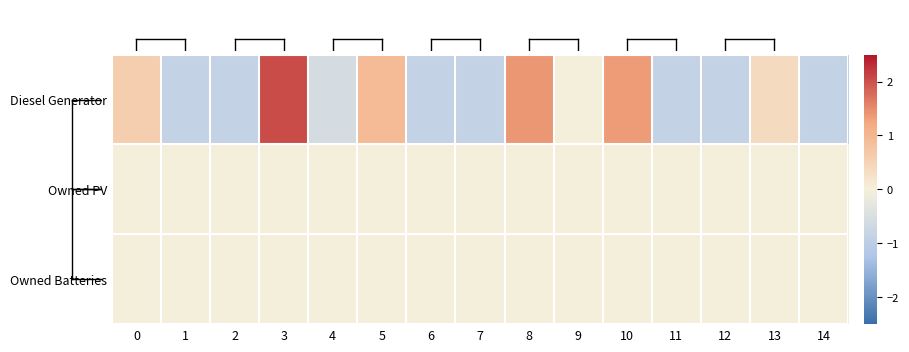

Reading right to left, transcribe all the data shown in this chart.

Diesel Generator: 14=-0.9	13=0.4	12=-0.9	11=-0.9	10=1.4	9=0.0	8=1.4	7=-0.9	6=-0.9	5=0.9	4=-0.6	3=2.0	2=-0.9	1=-0.9	0=0.6
Owned PV: 14=0.0	13=0.0	12=0.0	11=0.0	10=0.0	9=0.0	8=0.0	7=0.0	6=0.0	5=0.0	4=0.0	3=0.0	2=0.0	1=0.0	0=0.0
Owned Batteries: 14=0.0	13=0.0	12=0.0	11=0.0	10=0.0	9=0.0	8=0.0	7=0.0	6=0.0	5=0.0	4=0.0	3=0.0	2=0.0	1=0.0	0=0.0